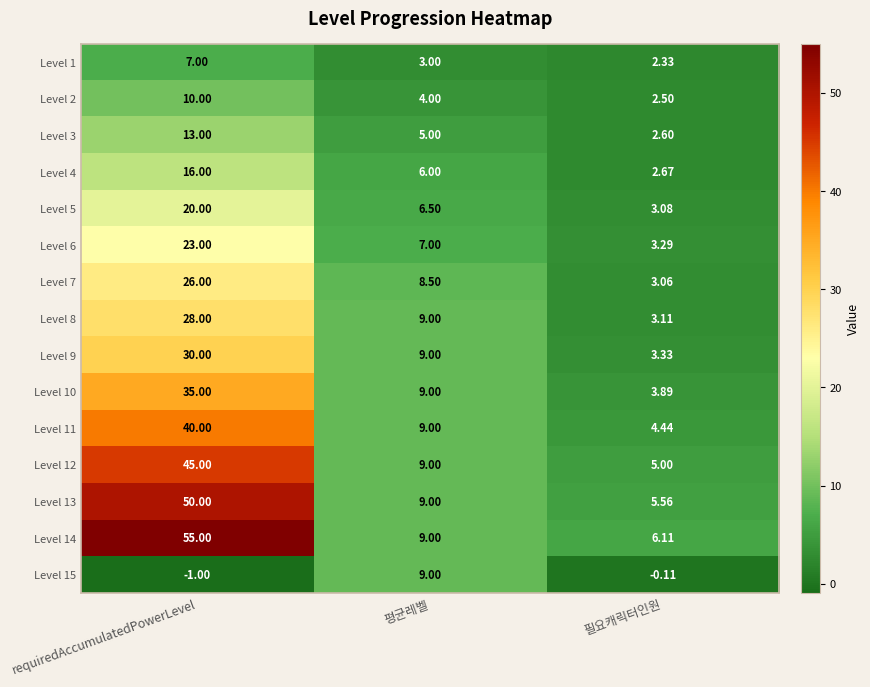

Where is Level 10 nearest to the value 19?

평균레벨